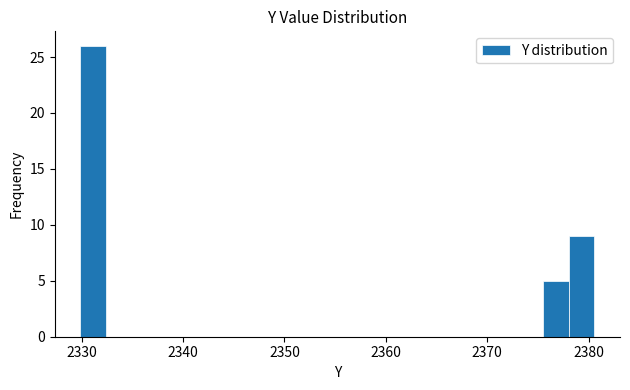

Read against the x-axis, roughly where is the centre of the tallest bar?

2331